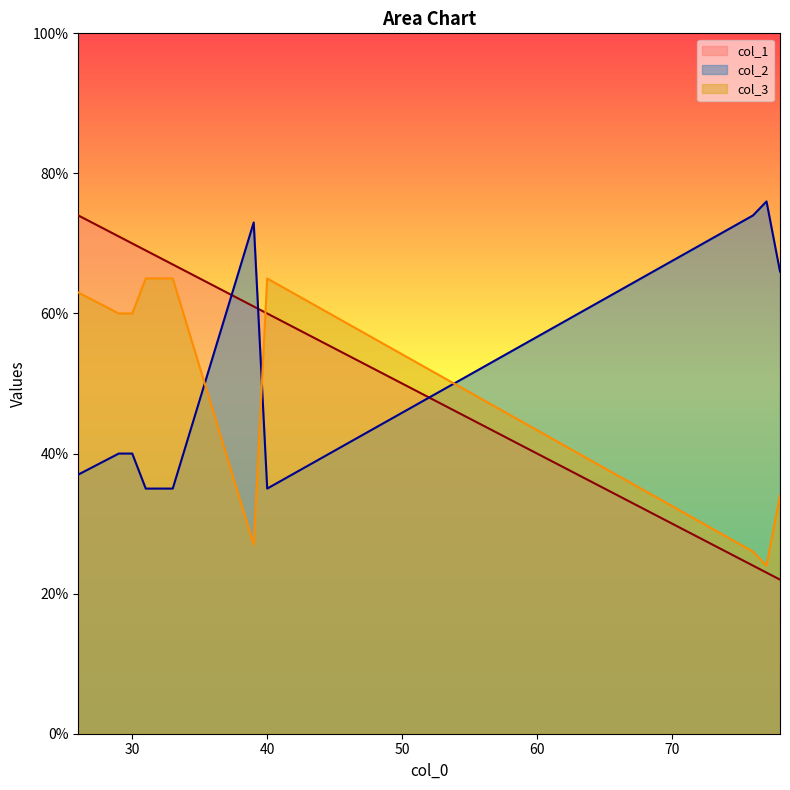

Is the value of col_3 at 33 greater than the value of col_2 at 31?

Yes